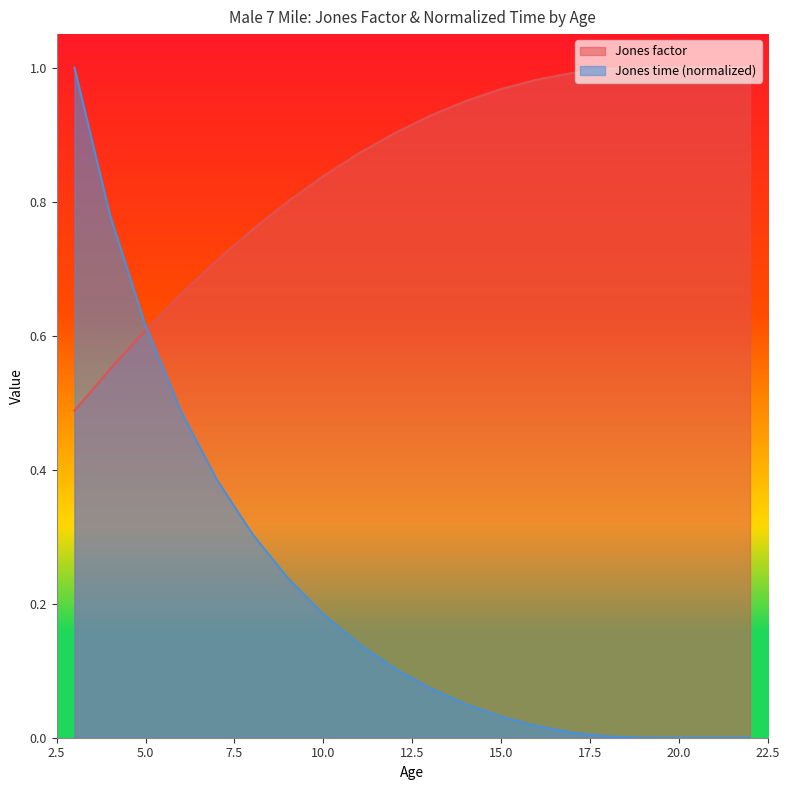

Between 8 and 13, which series saw the biggest shift?

Jones time